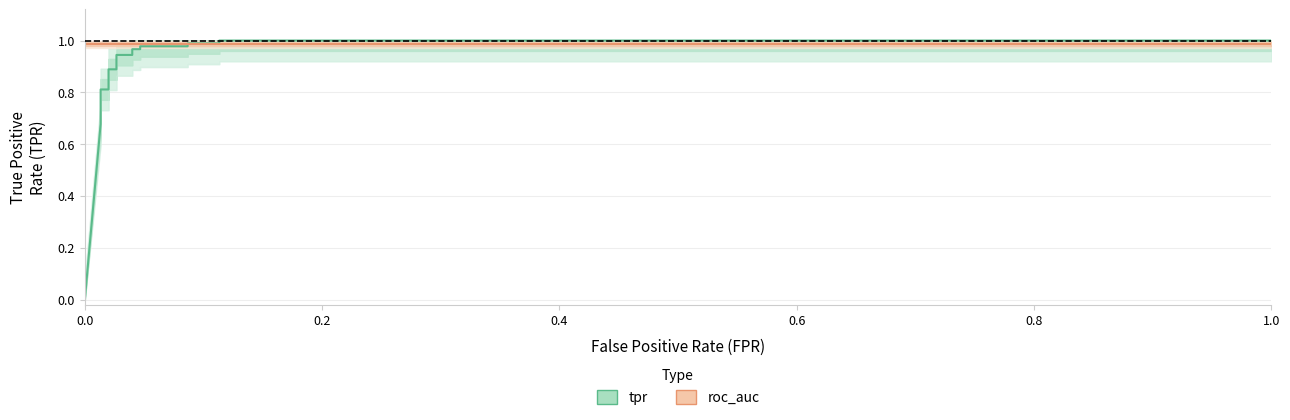

The roc_auc series shows 0.7 at tpr. True or false?

False